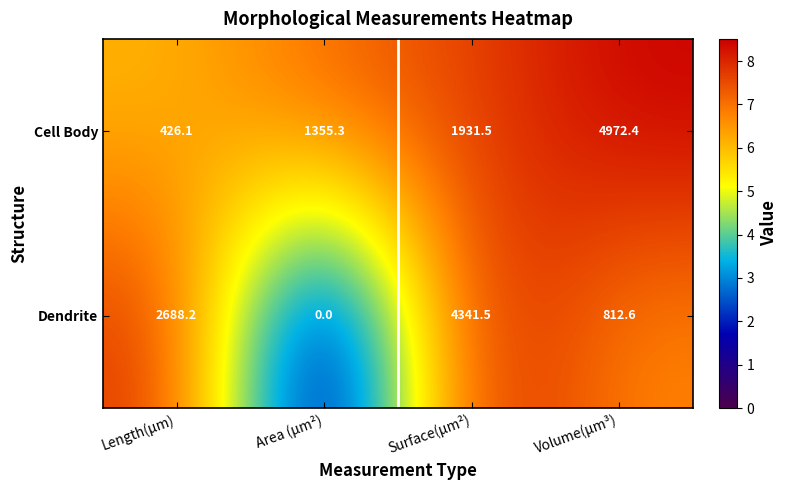

What is the sum of all Dendrite values?

7842.3